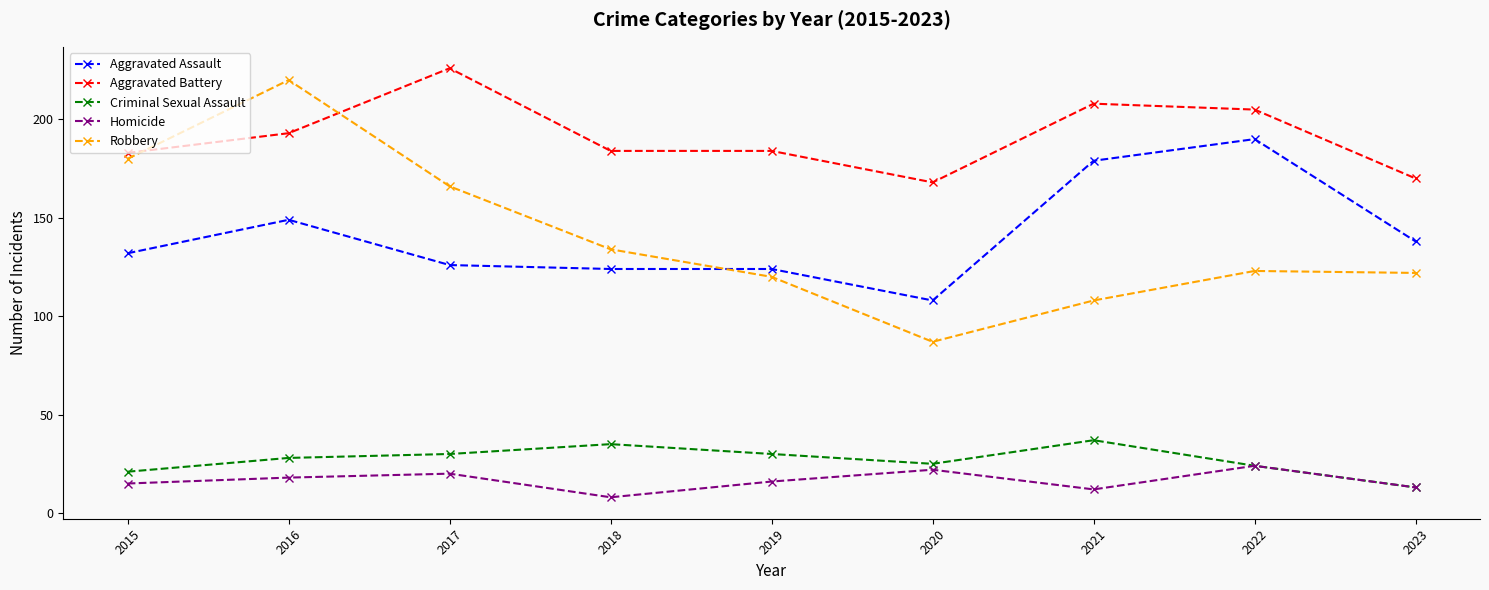

Which series has the largest total across all categories?

Aggravated Battery